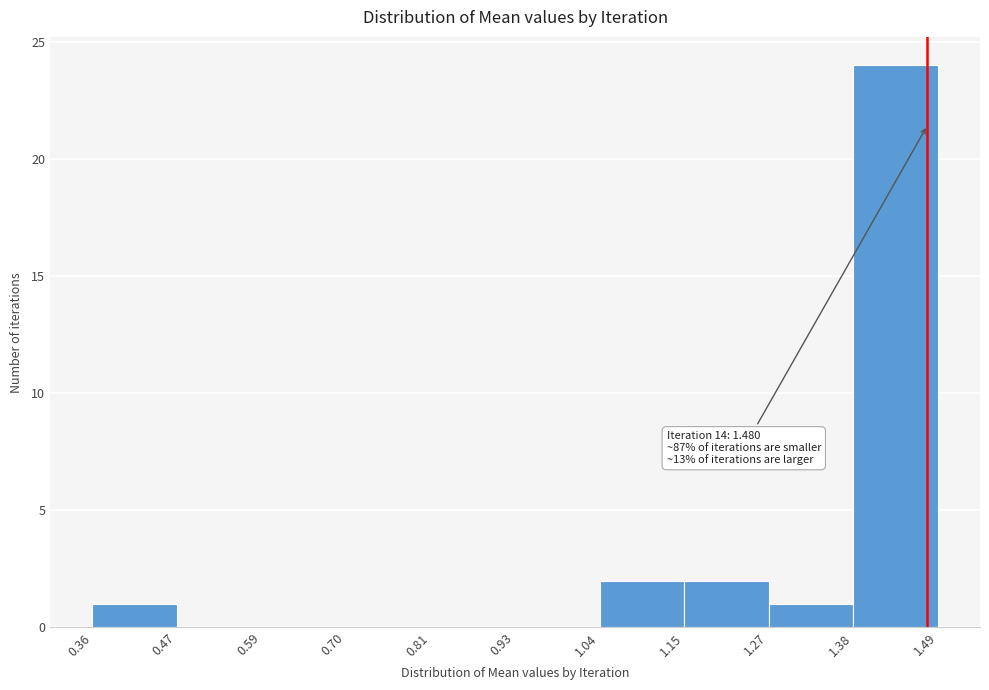

Over which range of the x-axis is the bar tallest?

1.38 to 1.49